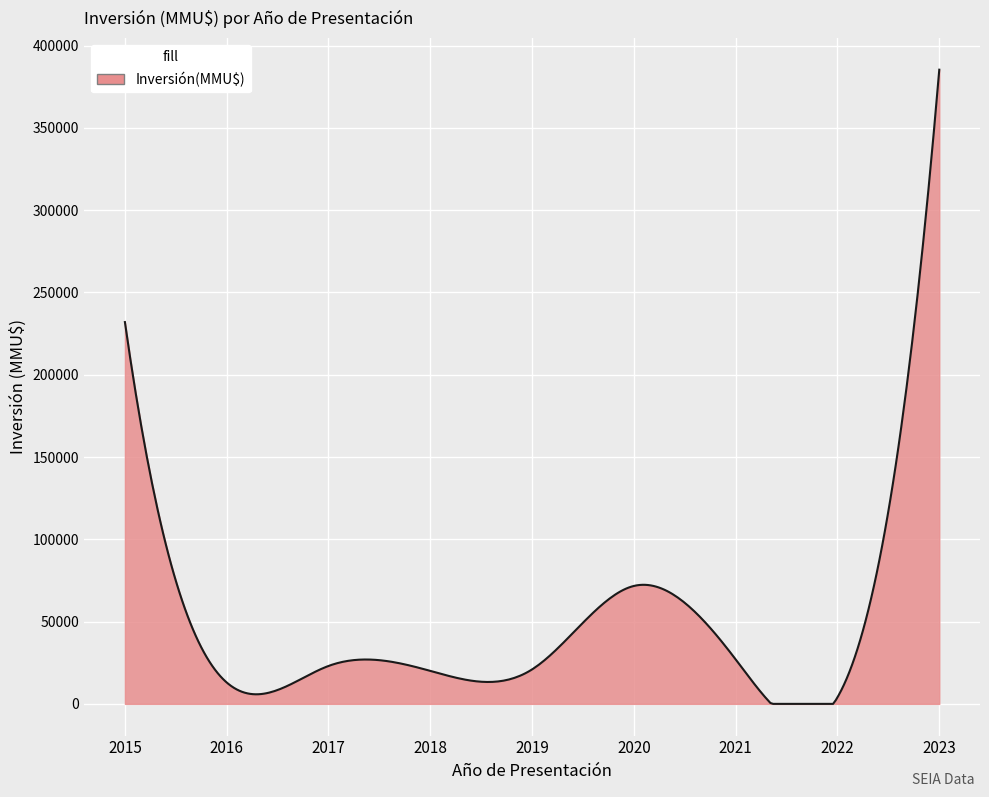

True or false: the data has more than 1 interior local peaks.

True